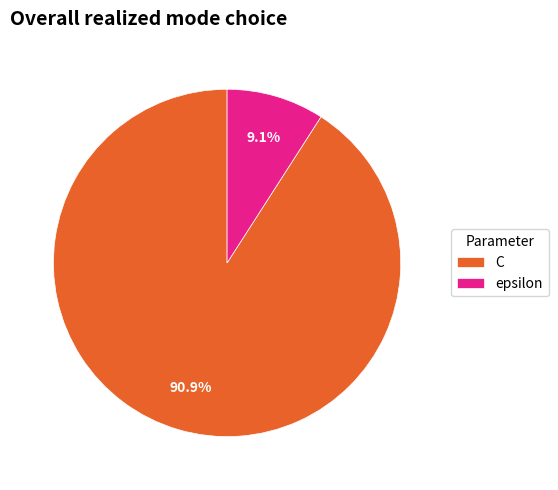

The epsilon slice represents 1% of the pie. True or false?

False